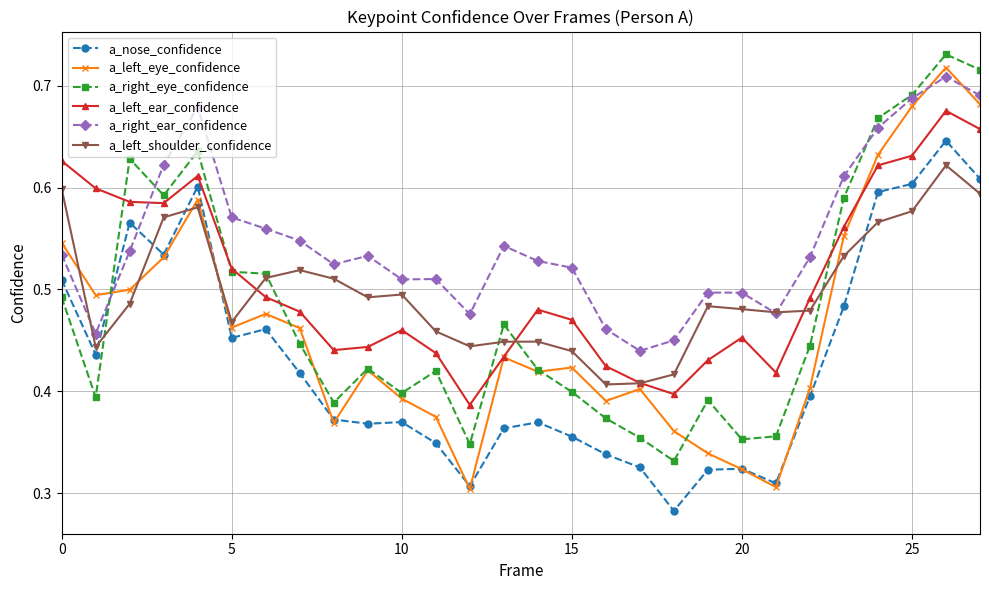

Which series ends up on top after the final intersection of a_right_ear_confidence and a_left_ear_confidence?

a_right_ear_confidence